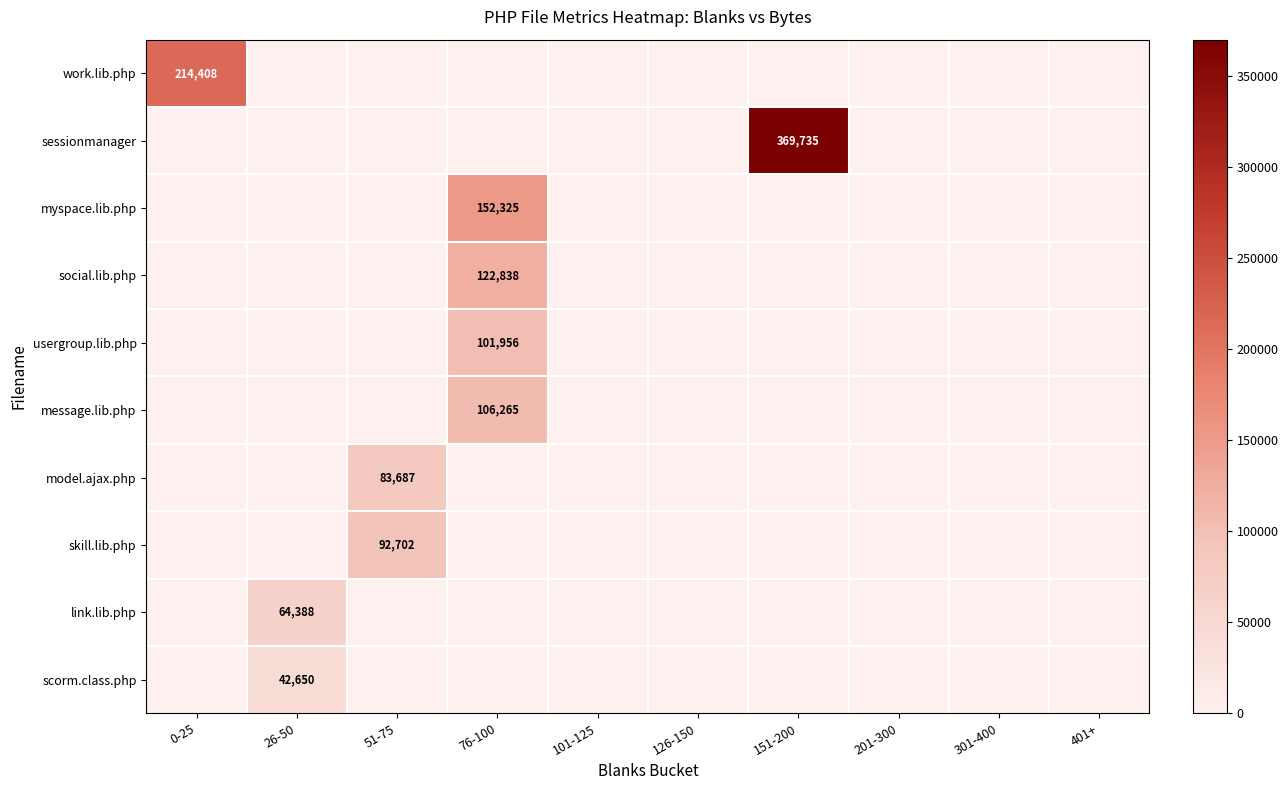

Which series has the largest range (max minus min)?

sessionmanager